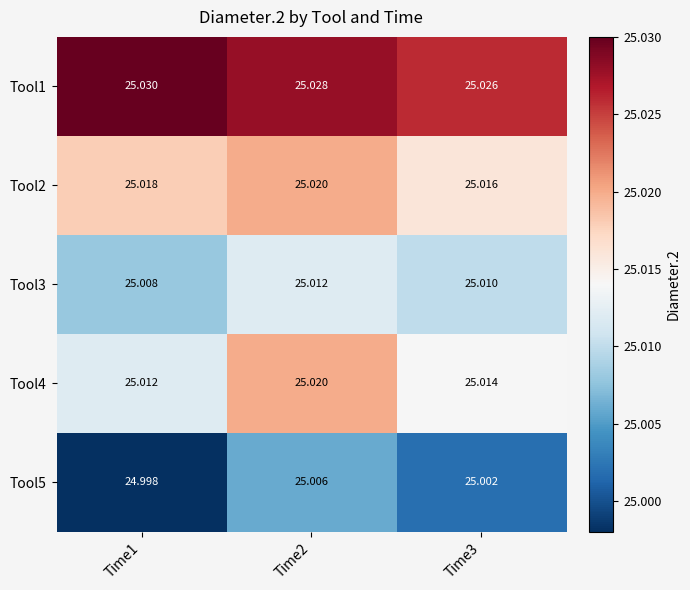

Is the value of Tool3 at Time2 greater than the value of Tool5 at Time2?

Yes